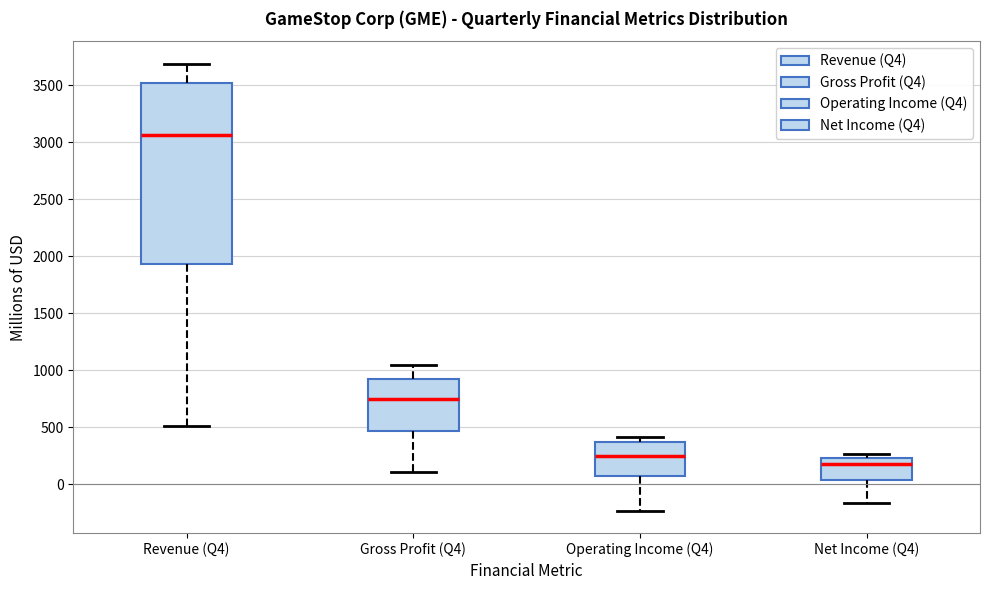

Reading left to right, transcribe this box plot: for each box, give where its median line is, the range the box spans, and where its two whiskers end, as read against the y-axis. The values are not printed on the chart, so give them approximately, as read against the axis.

Revenue (Q4): median 3050, box 1950 to 3500, whiskers 500 to 3700
Gross Profit (Q4): median 750, box 450 to 900, whiskers 100 to 1050
Operating Income (Q4): median 250, box 50 to 350, whiskers -250 to 400
Net Income (Q4): median 150, box 50 to 250, whiskers -150 to 250 (just above the box's upper edge)